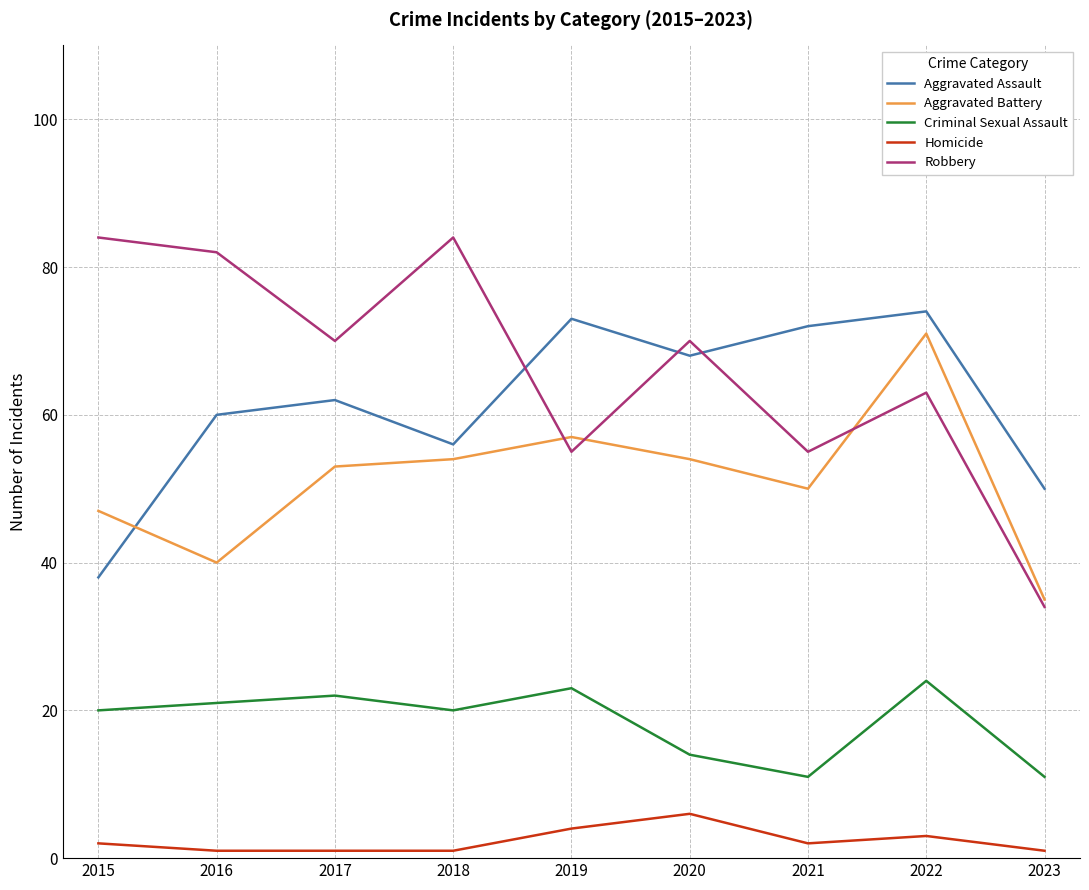

Reading right to left, what are all the values shown in this chart?

Aggravated Assault: 2023=50	2022=74	2021=72	2020=68	2019=73	2018=56	2017=62	2016=60	2015=38
Aggravated Battery: 2023=35	2022=71	2021=50	2020=54	2019=57	2018=54	2017=53	2016=40	2015=47
Criminal Sexual Assault: 2023=11	2022=24	2021=11	2020=14	2019=23	2018=20	2017=22	2016=21	2015=20
Homicide: 2023=1	2022=3	2021=2	2020=6	2019=4	2018=1	2017=1	2016=1	2015=2
Robbery: 2023=34	2022=63	2021=55	2020=70	2019=55	2018=84	2017=70	2016=82	2015=84